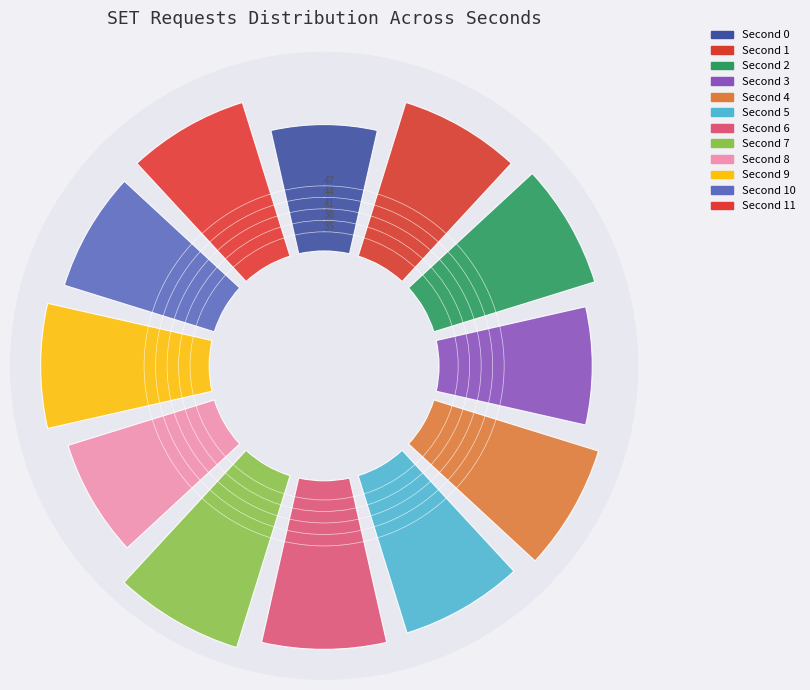

Count the number of slices in the pie.

12